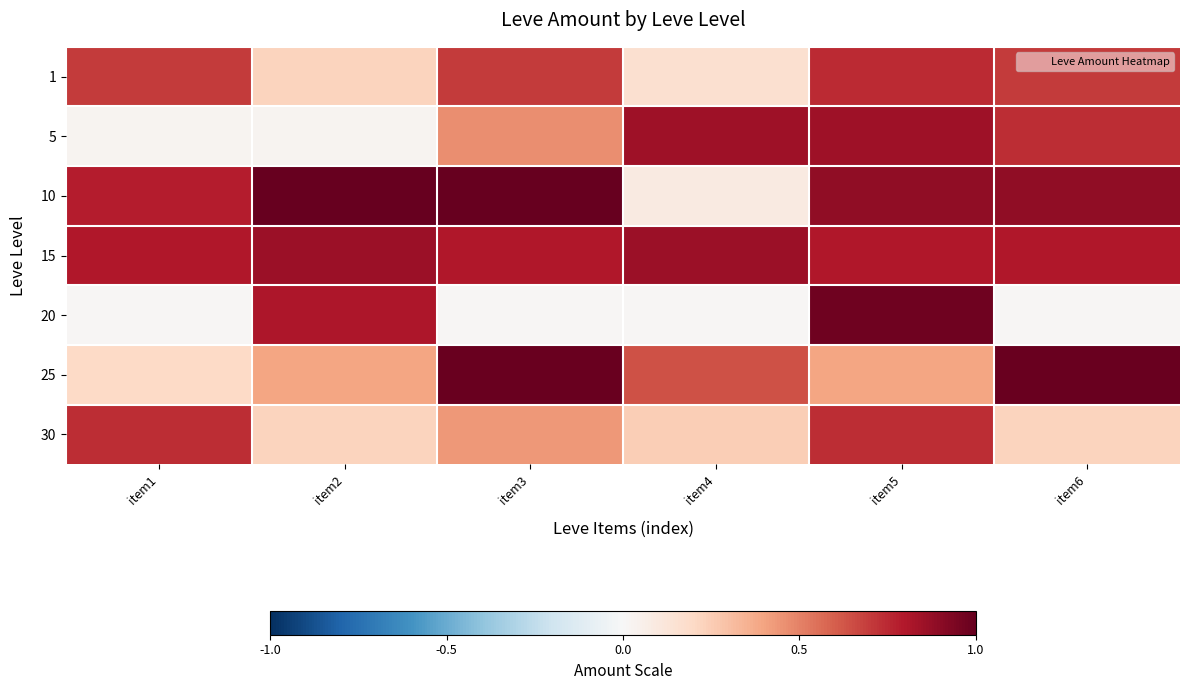

At which category is the sum across all series the highest?

item5